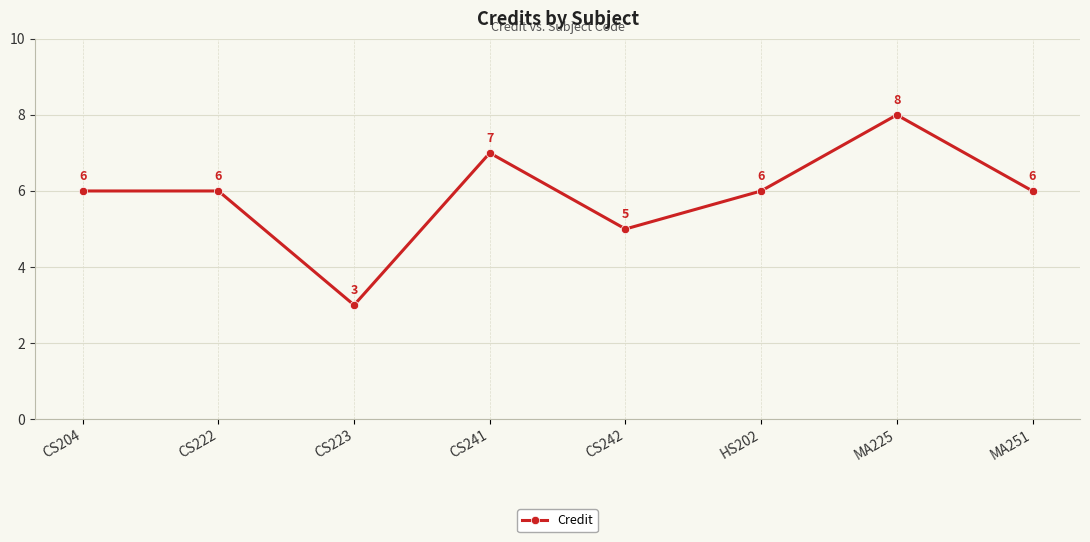

Where is the first local minimum?

CS223